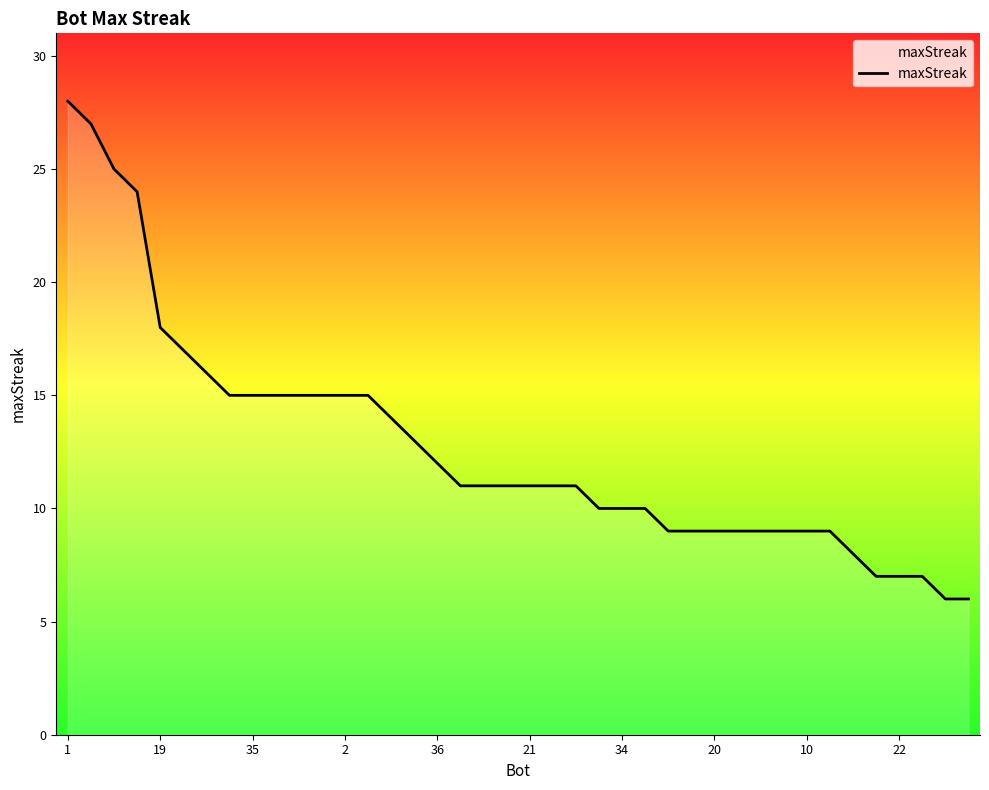

What is the sum of all values?

508